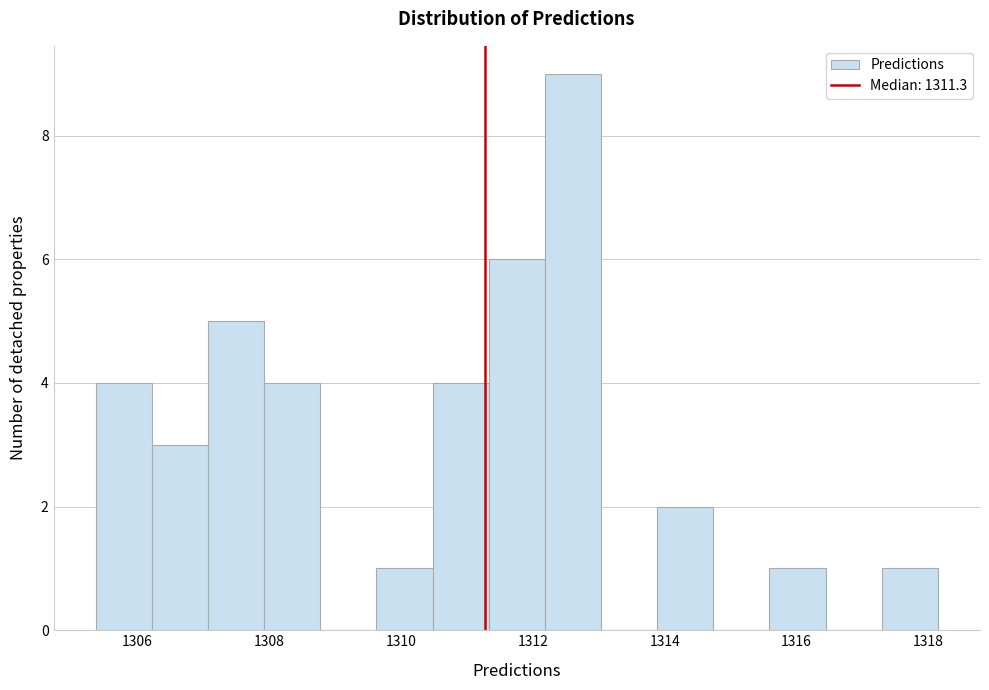

What is the height of the bar covering 1309.6 to 1310.4 on the x-axis? Neither the bar edges nor the heights are printed on the chart, so give them approximately, as read against the axes.

1